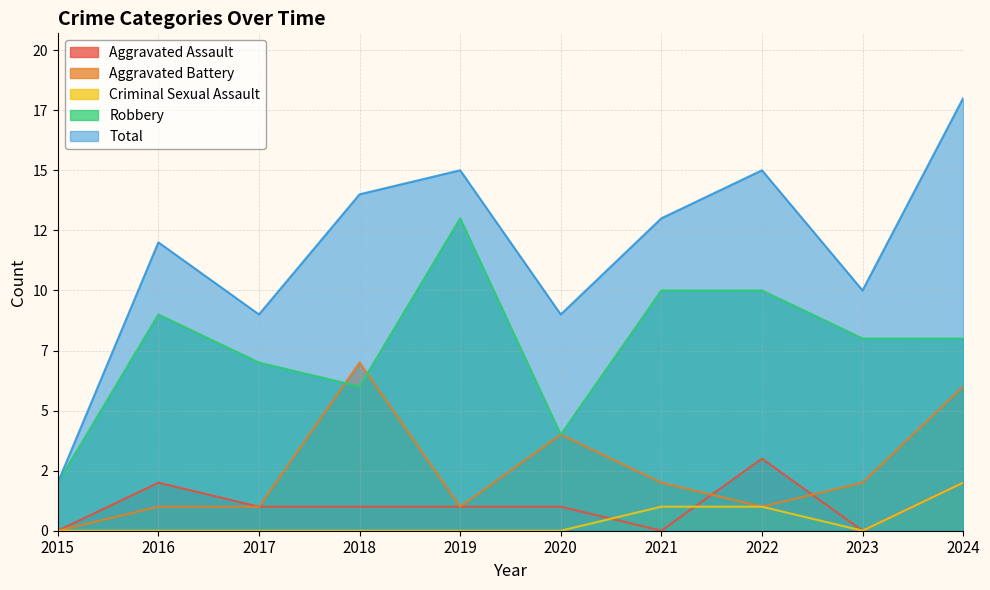

In Aggravated Battery, how many points are lower than both neighbors (excluding endpoints)?

2